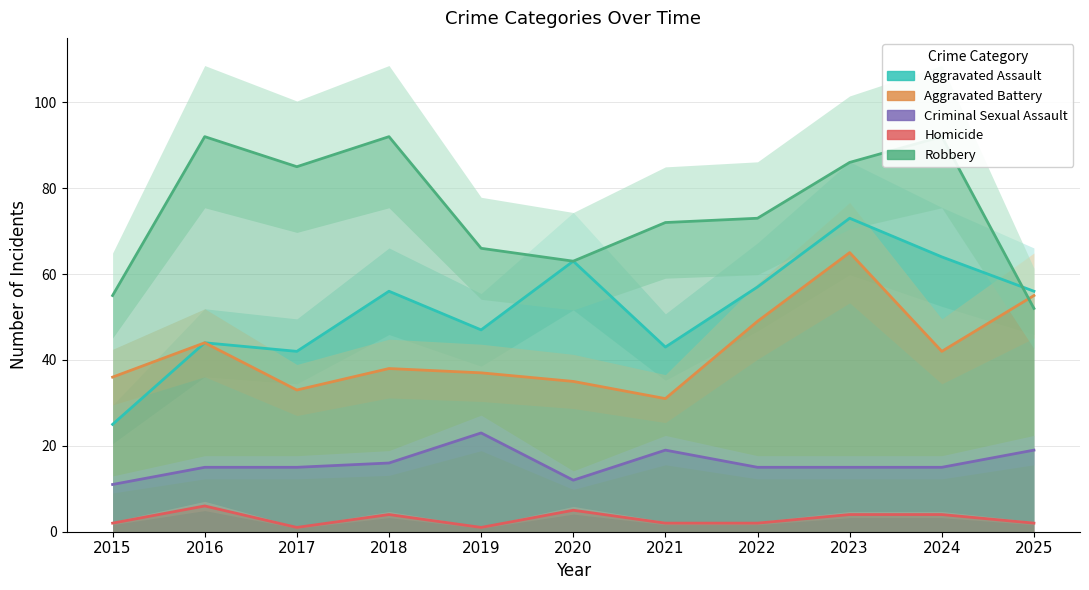

At how many categories does at least one series exceed 91?

3